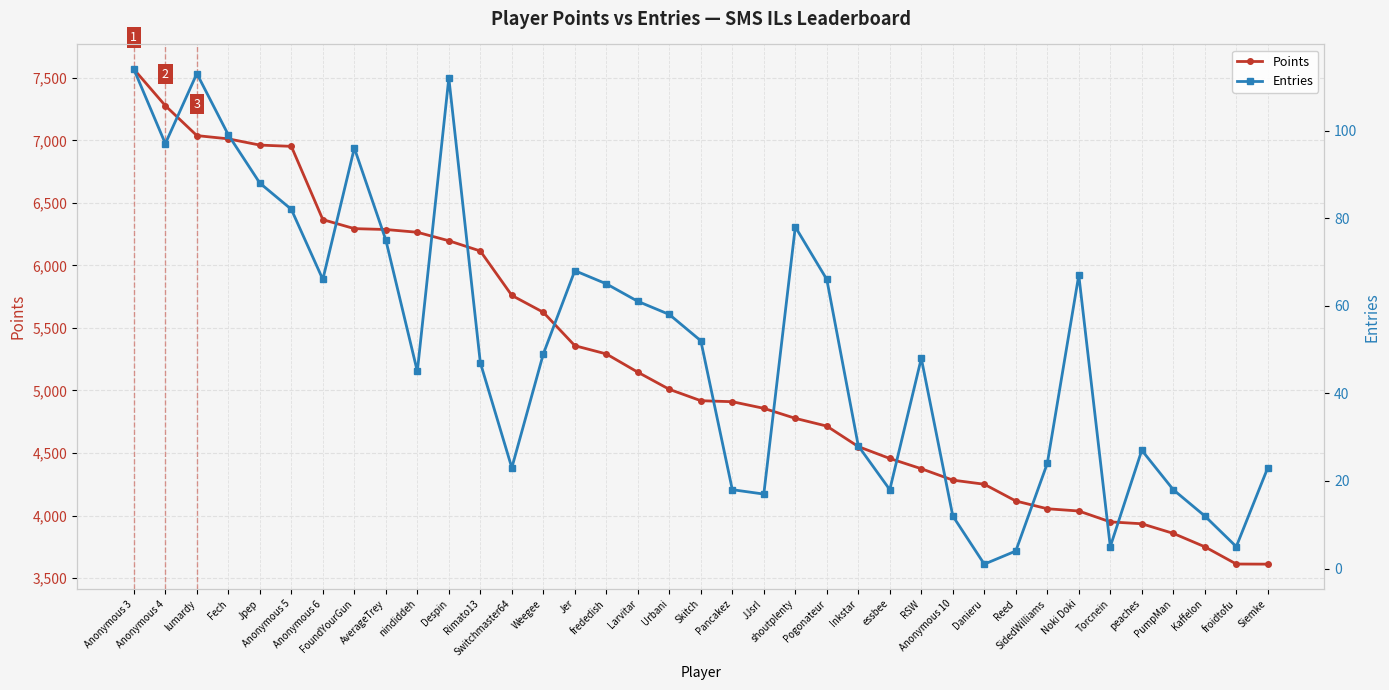

What is the approximate value of Points at AverageTrey, to the nearest 100?

6300